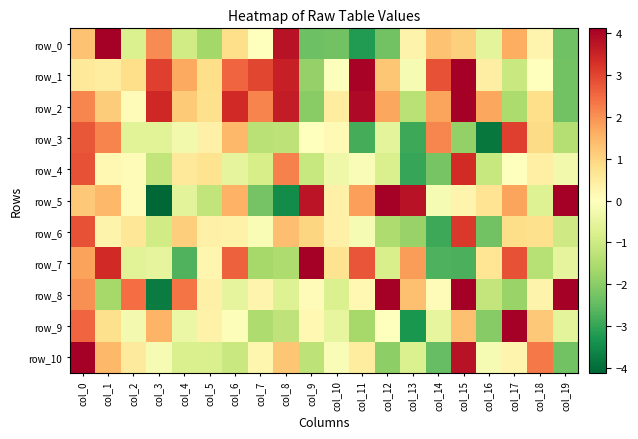

The row_0 series shows 1.1 at col_15. True or false?

True